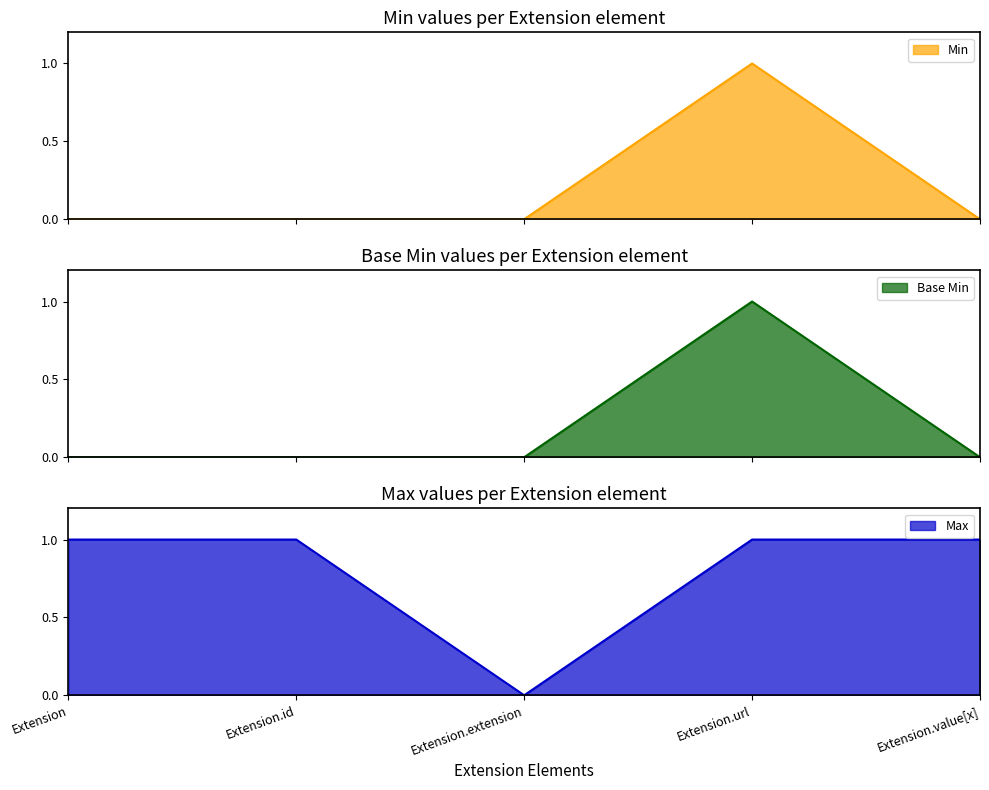

Which category has the highest value in the Min series?

Extension.url